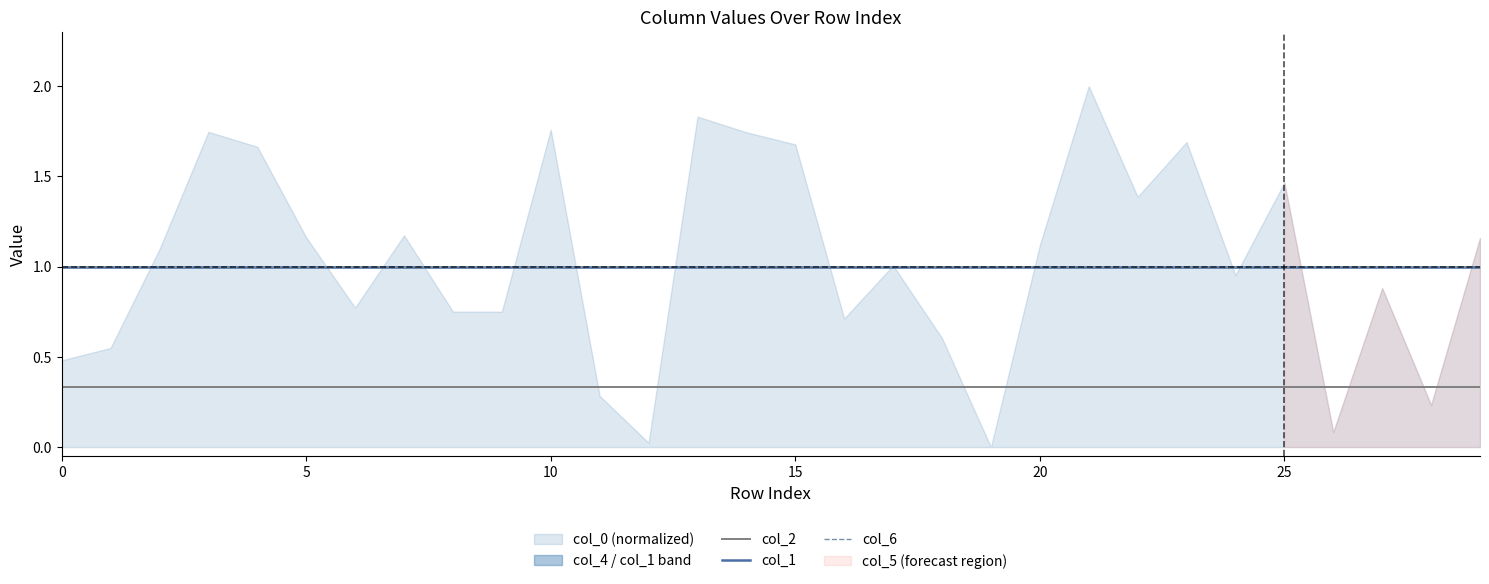

At how many categories does at least one series exceed 0?

30